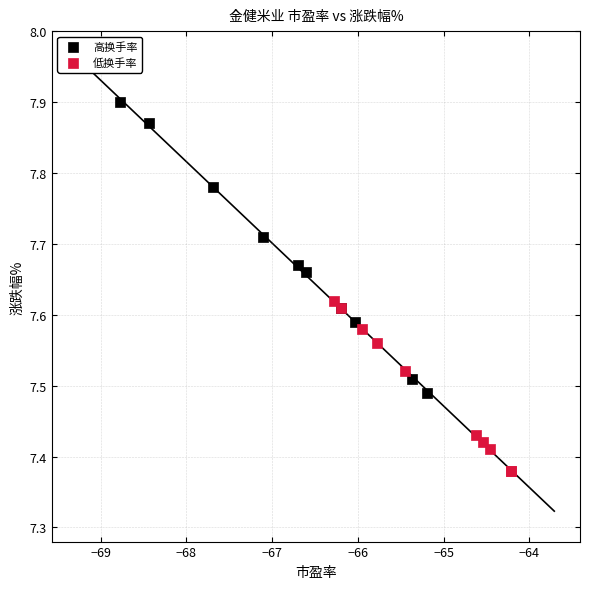

Which series has the largest Y range (max minus min)?

高换手率